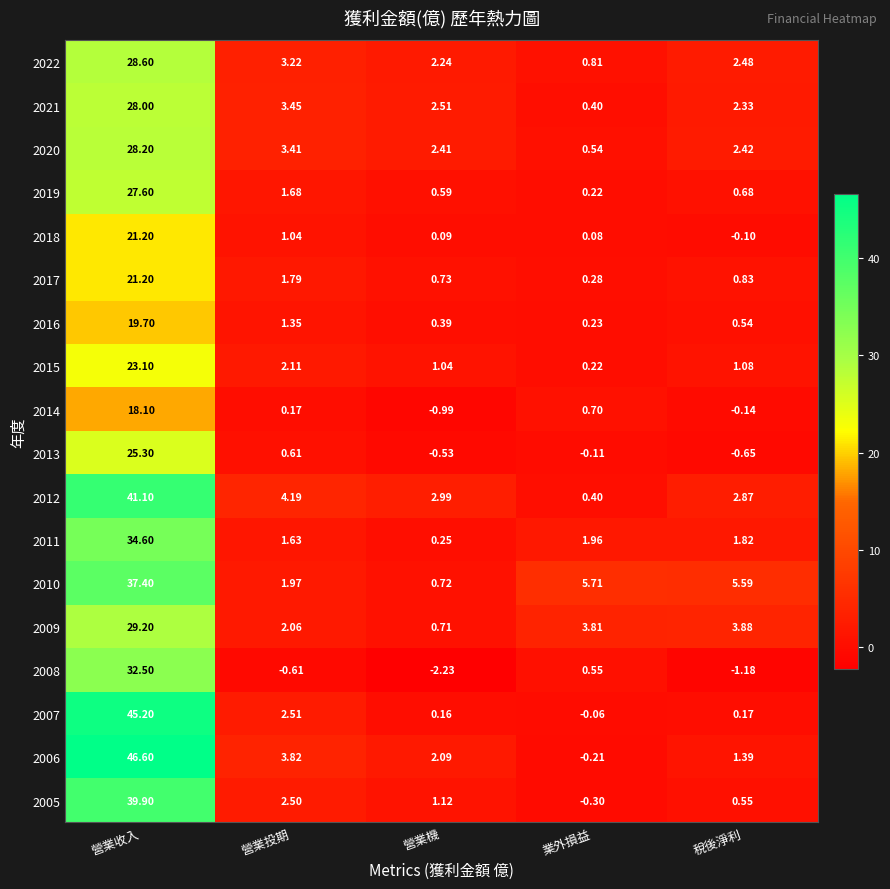

At which category is the sum across all series the highest?

營業收入